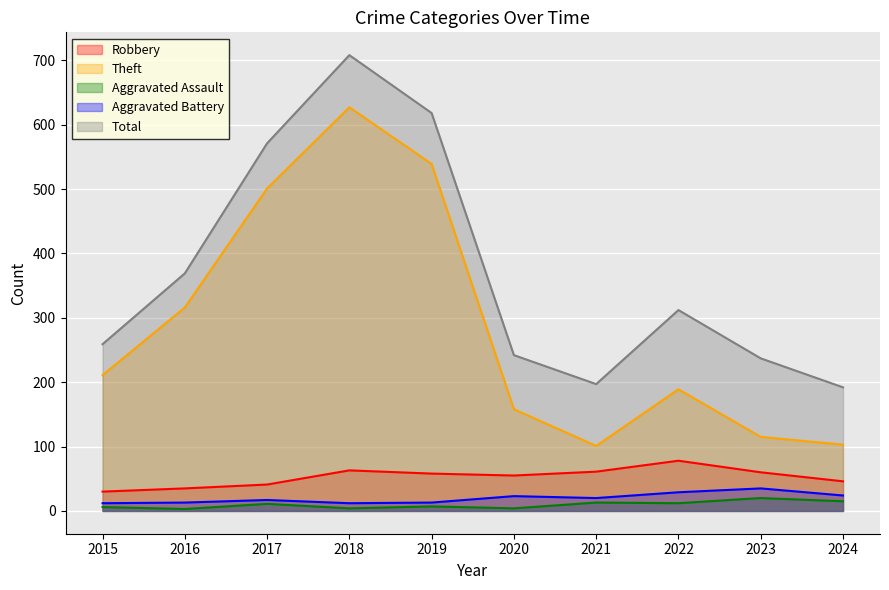

What is the maximum value shown in the chart?

708